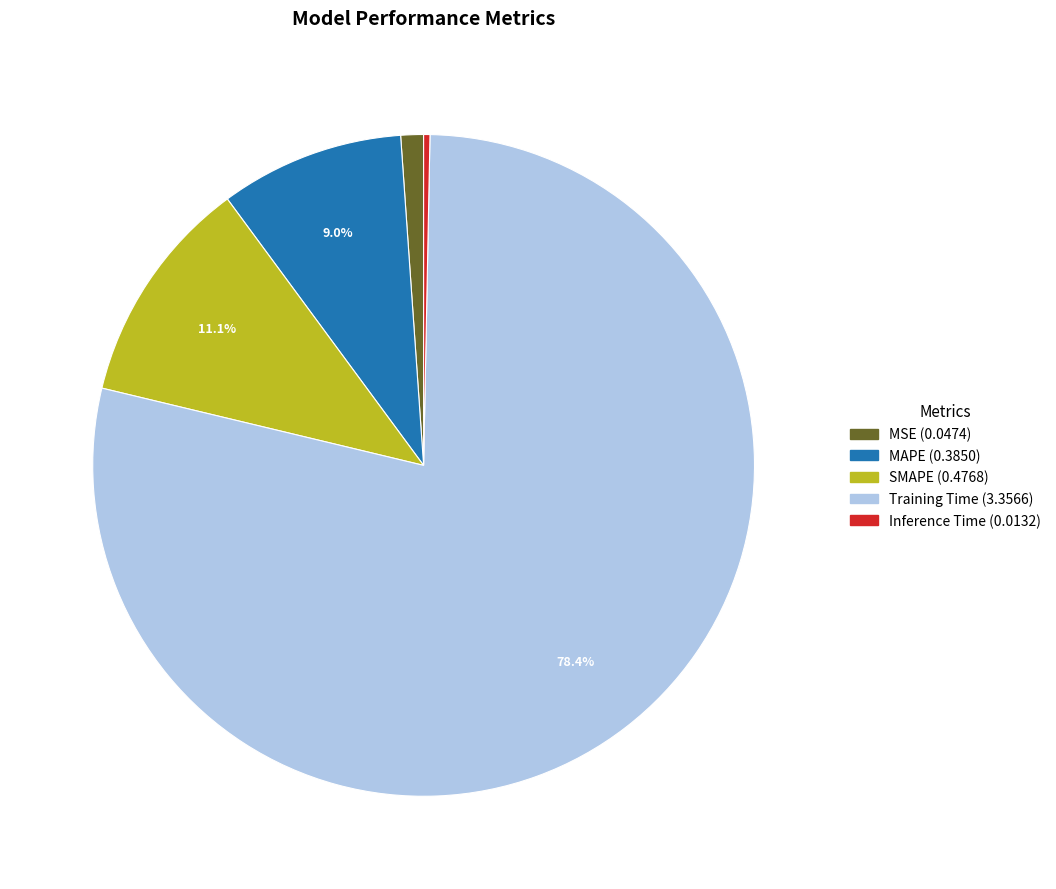

Count the number of slices in the pie.

5